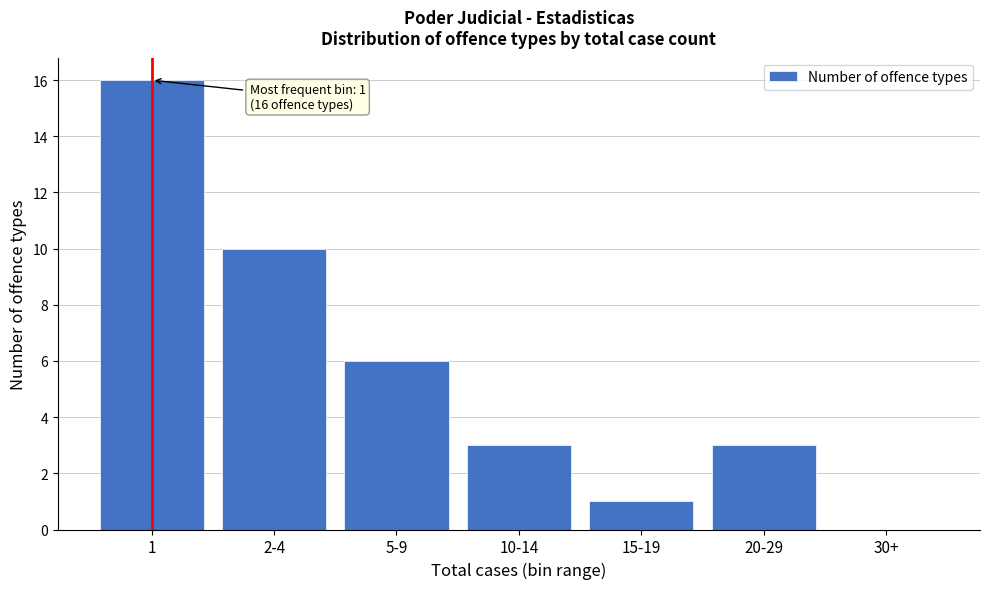

Reading left to right, list all the values displayed in this chart.

1=16	2-4=10	5-9=6	10-14=3	15-19=1	20-29=3	30+=0